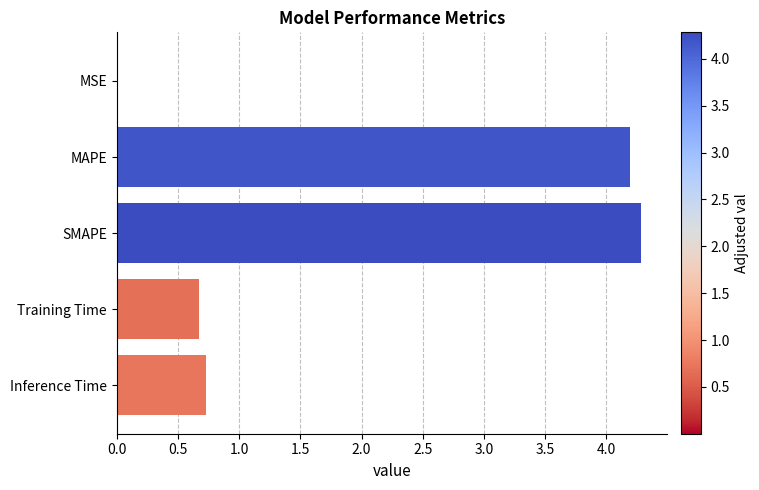

Which has a higher value, Training Time or MSE?

Training Time